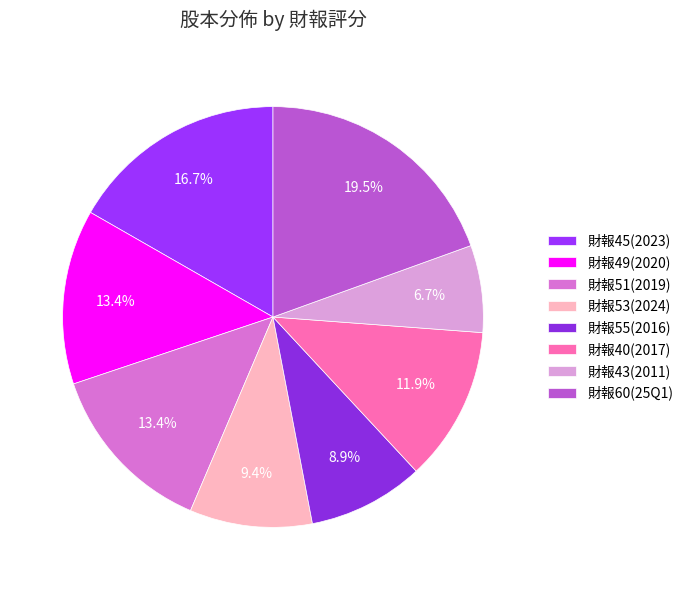

How many segments does this pie chart have?

8